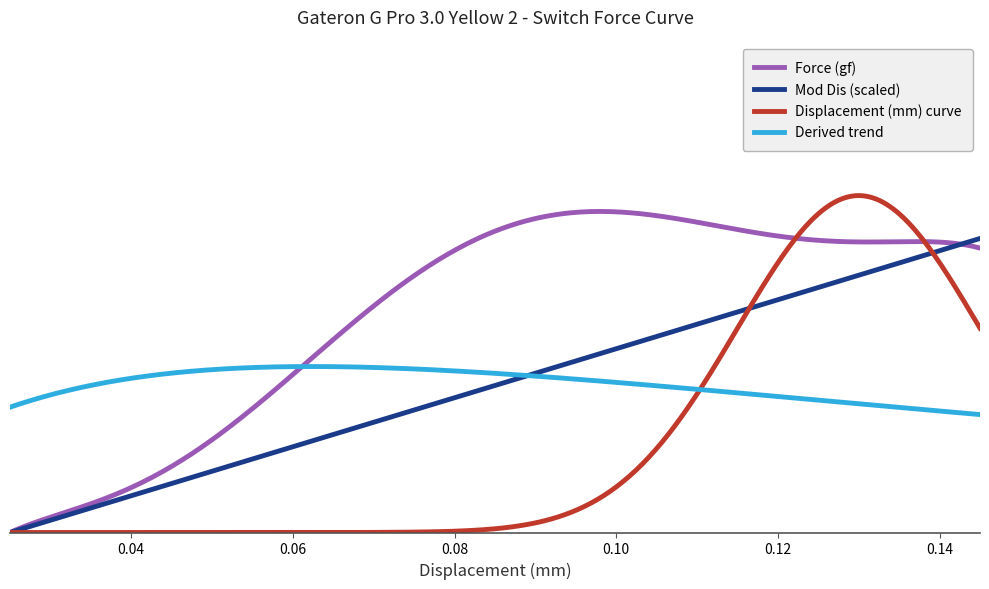

What is the average value of the Force (gf) series?

40.1